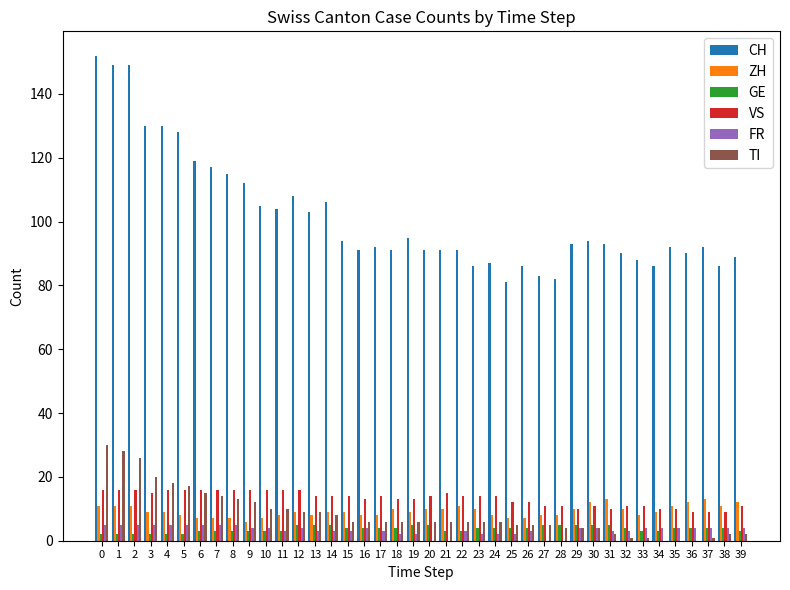

What is the maximum value for CH?

152